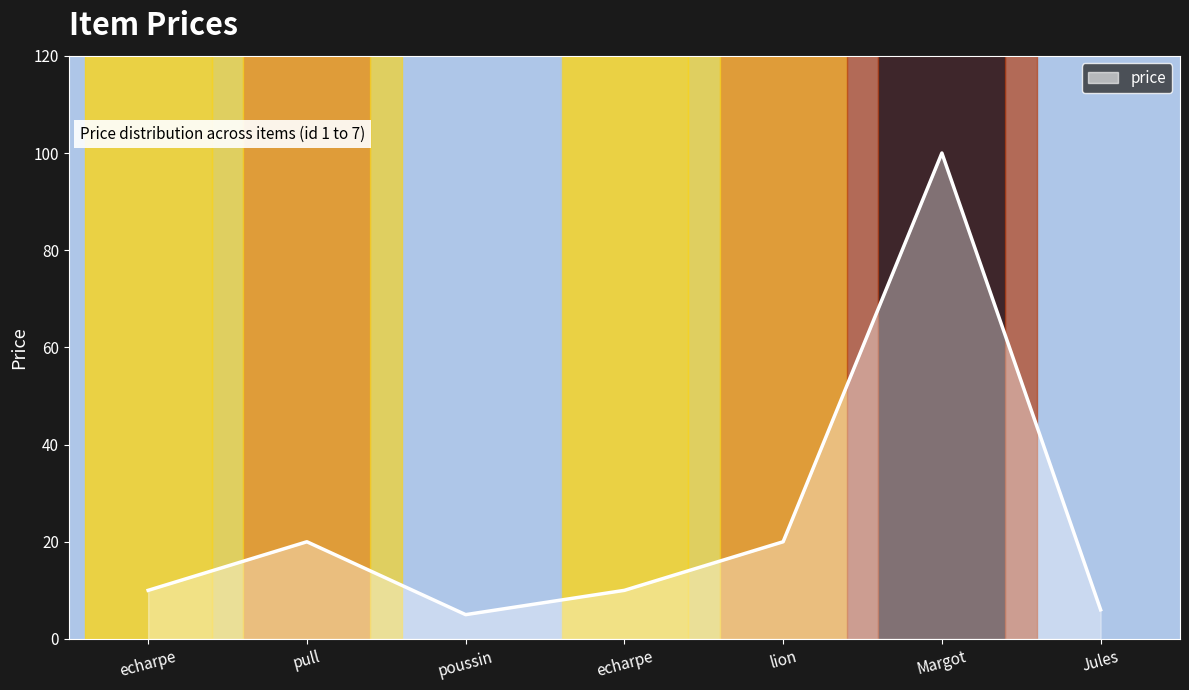

Is this an area chart (filled region under the line)?

Yes